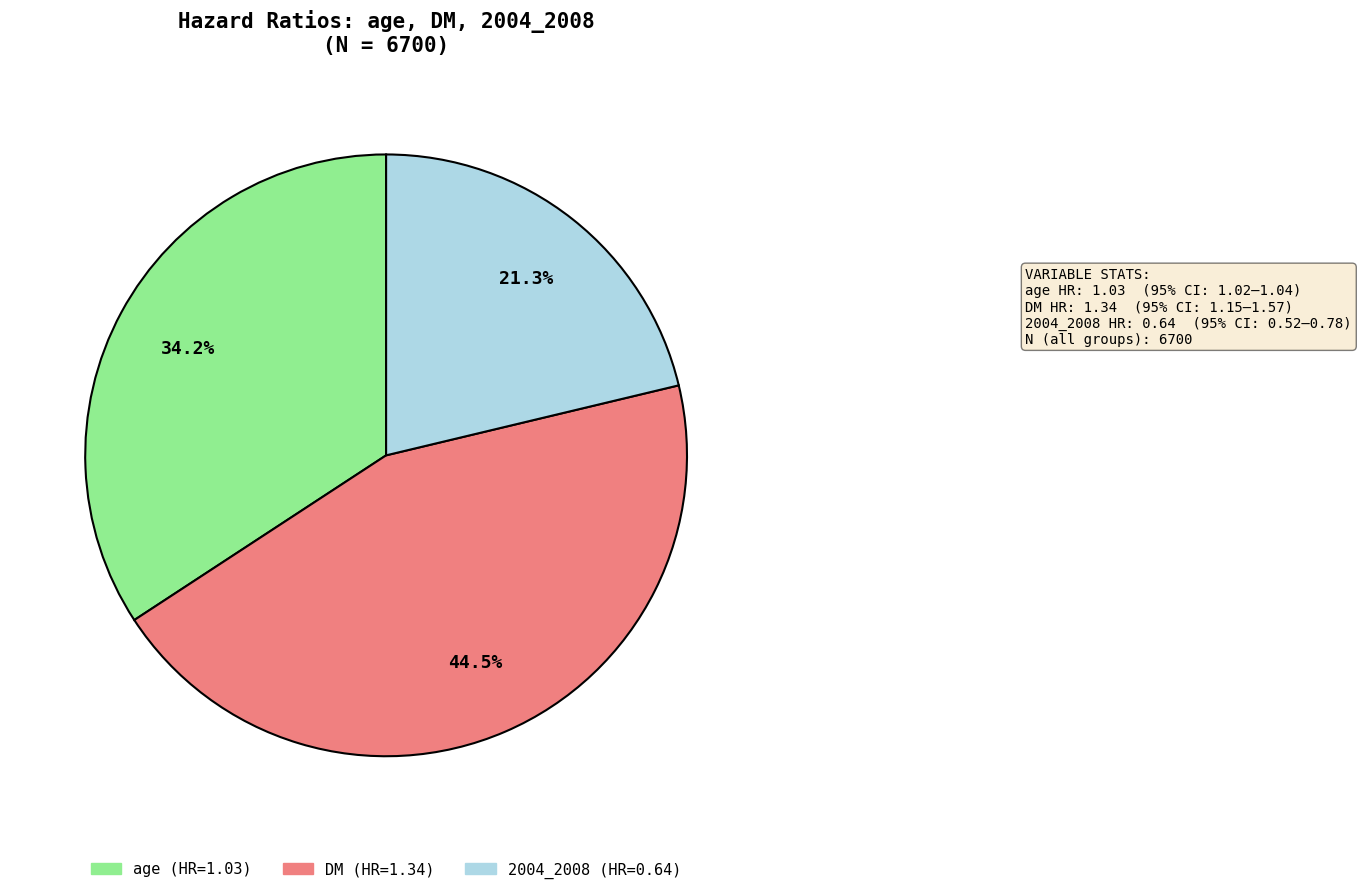

Which slice is the smallest?

2004_2008